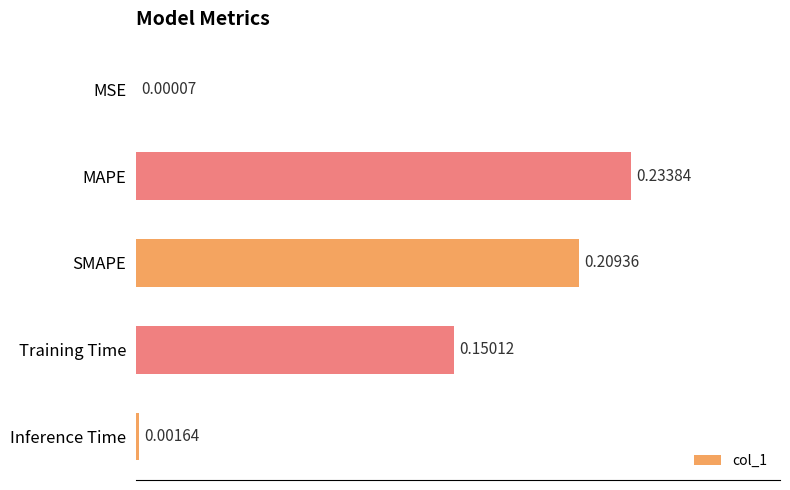

Which has a higher value, Inference Time or SMAPE?

SMAPE